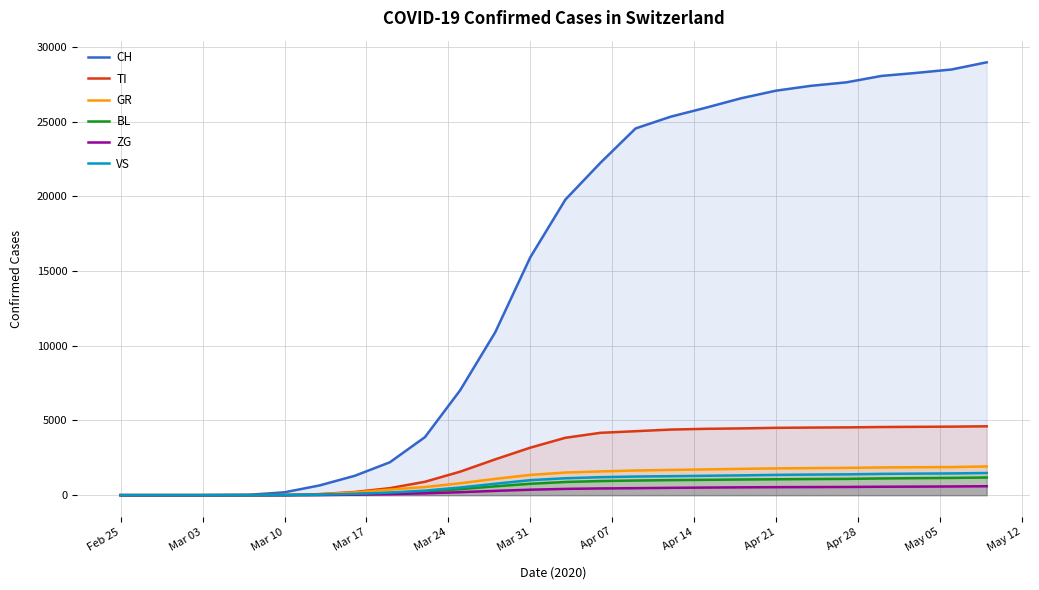

True or false: ZG and VS cross at least once.

False